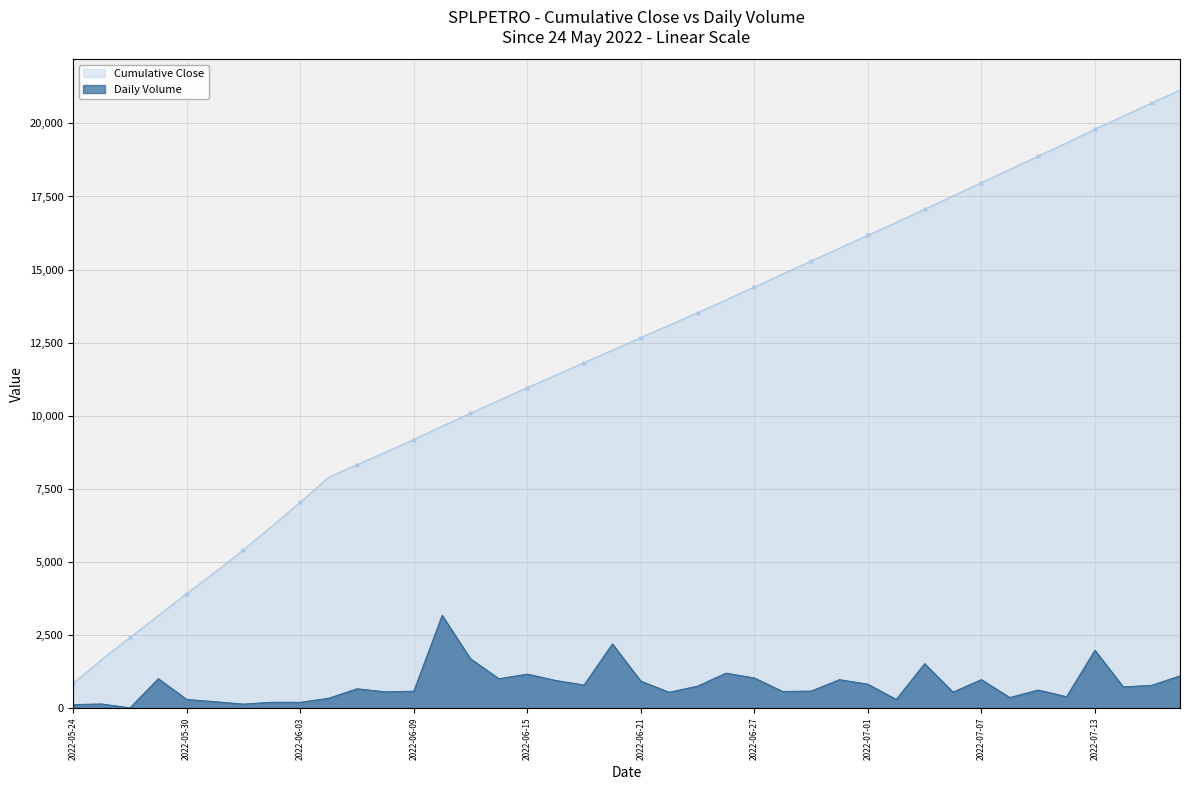

What is the value of the 29th point from the left?

816.0